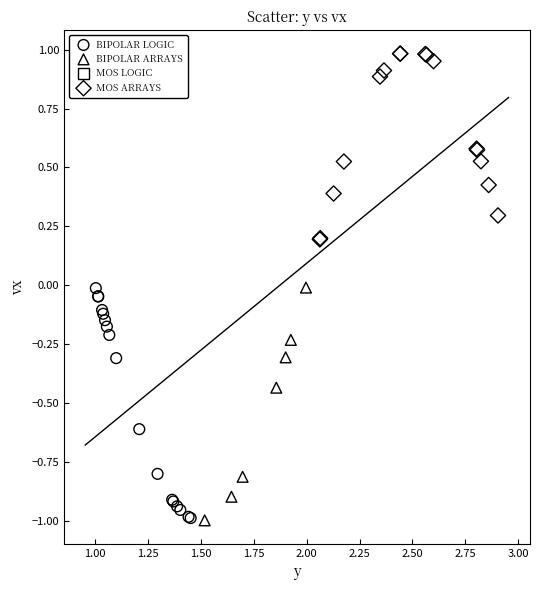

Which series reaches the maximum Y coordinate?

MOS ARRAYS